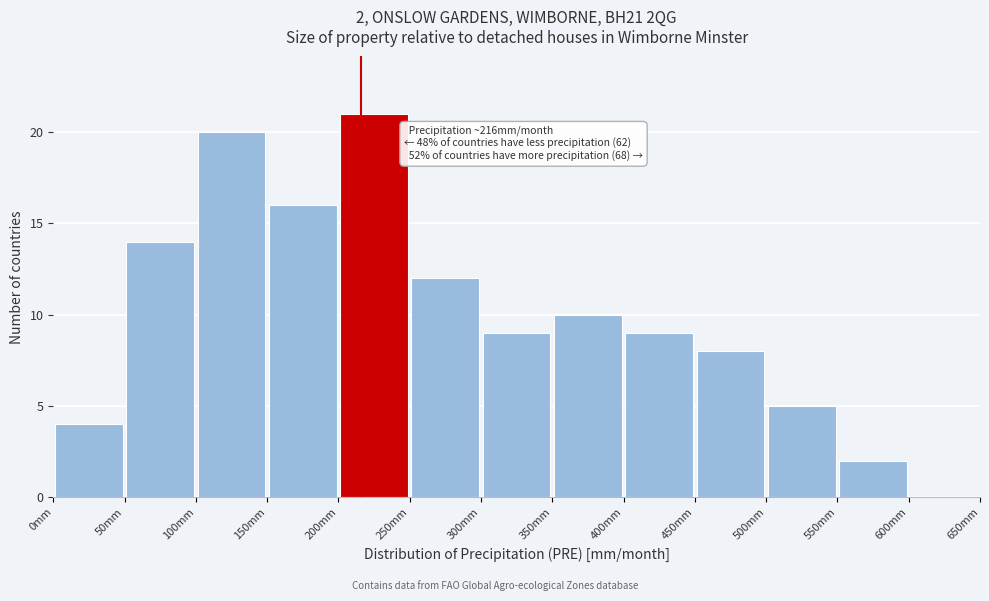

Over which range of the x-axis is the bar tallest?

200 to 250